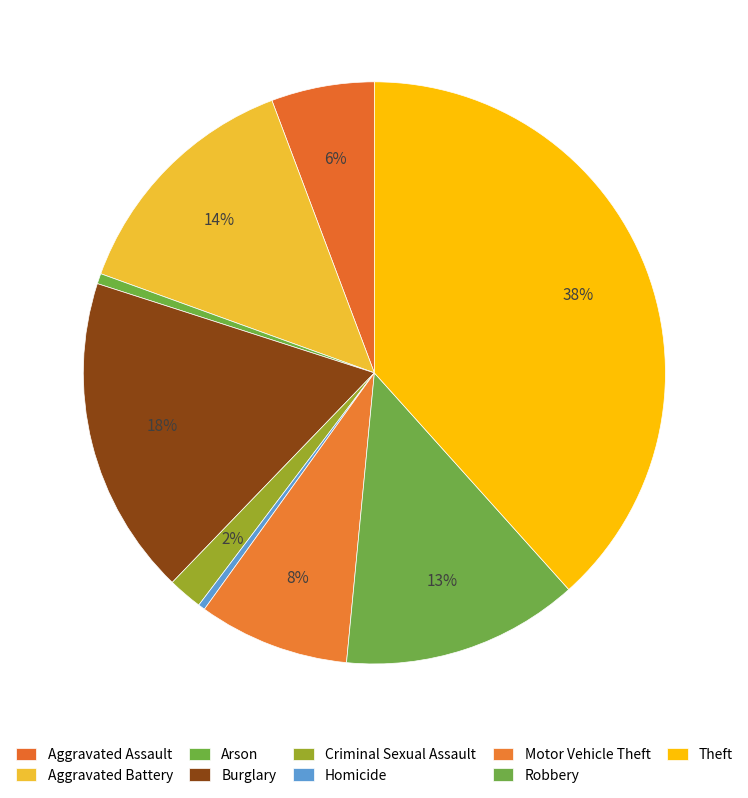

What is the ratio of the value at Theft to the value at Homicide?

100.5